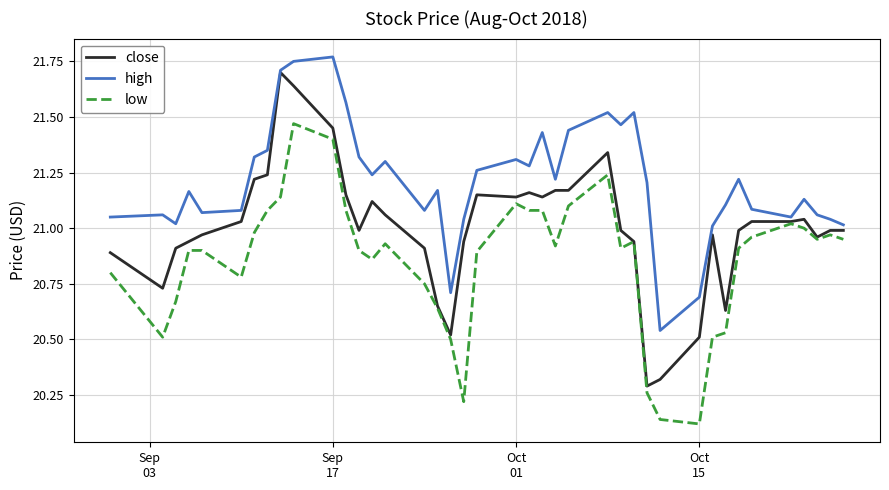

At how many categories does at least one series exceed 20?

40